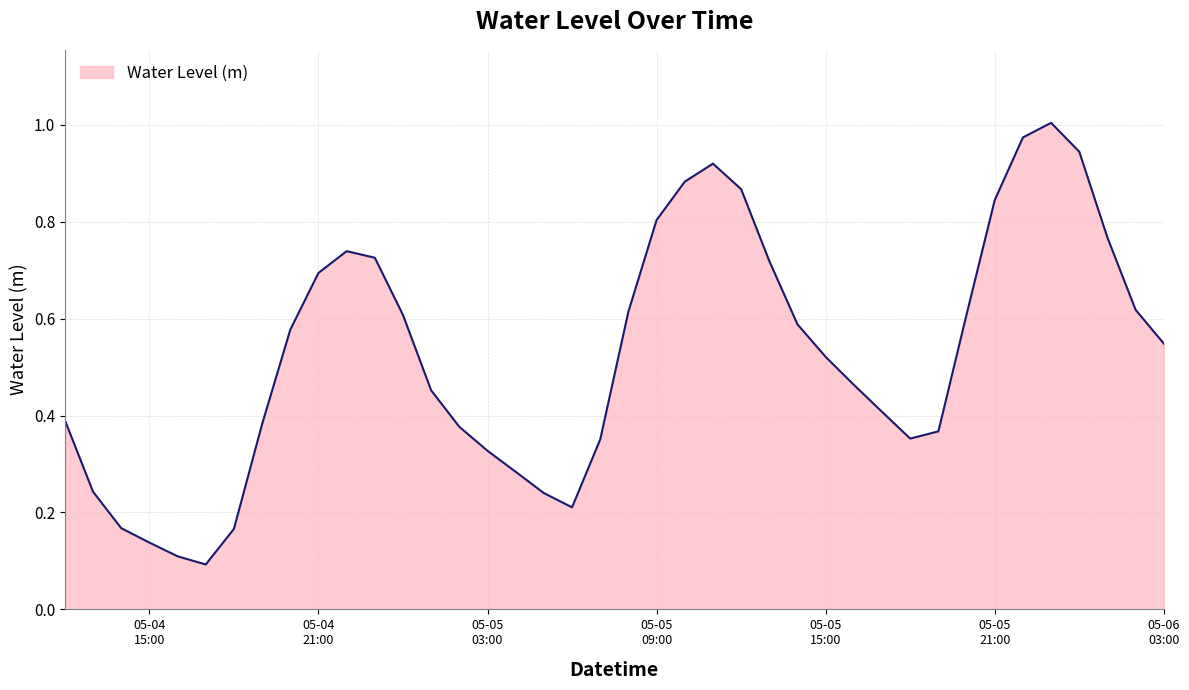

Does the chart have visible grid lines?

Yes